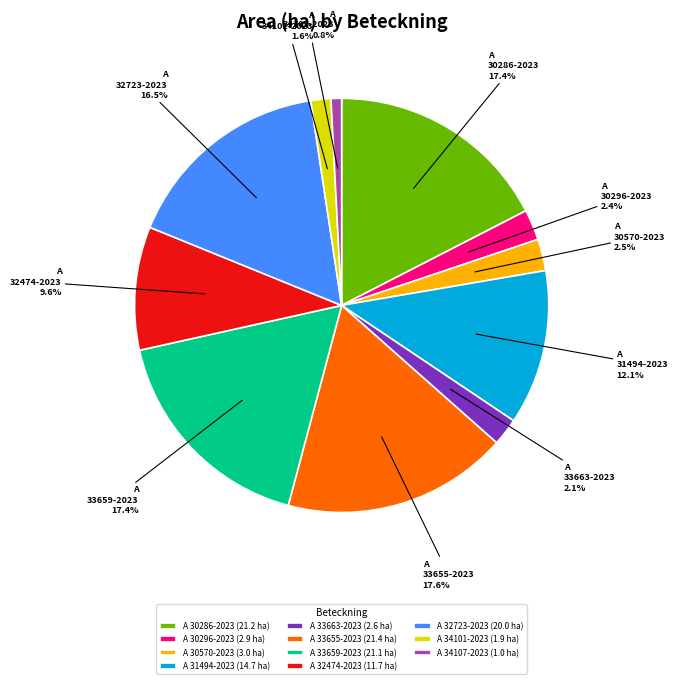

Does A 30570-2023 represent more than half of the total?

No